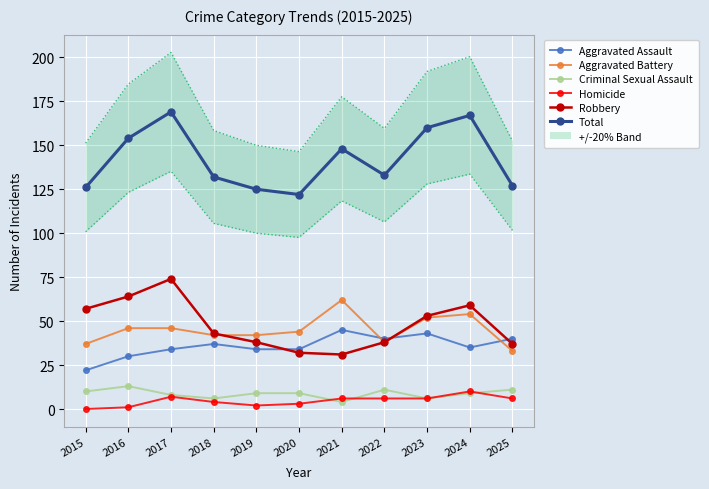

Where is Aggravated Battery nearest to the value 47?

2016